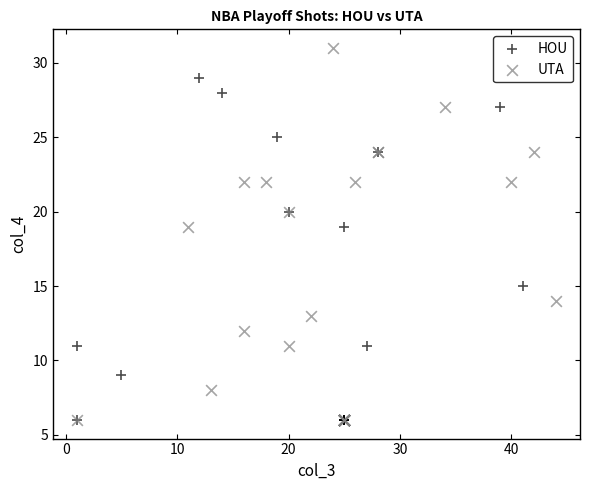

Which series reaches the maximum Y coordinate?

UTA